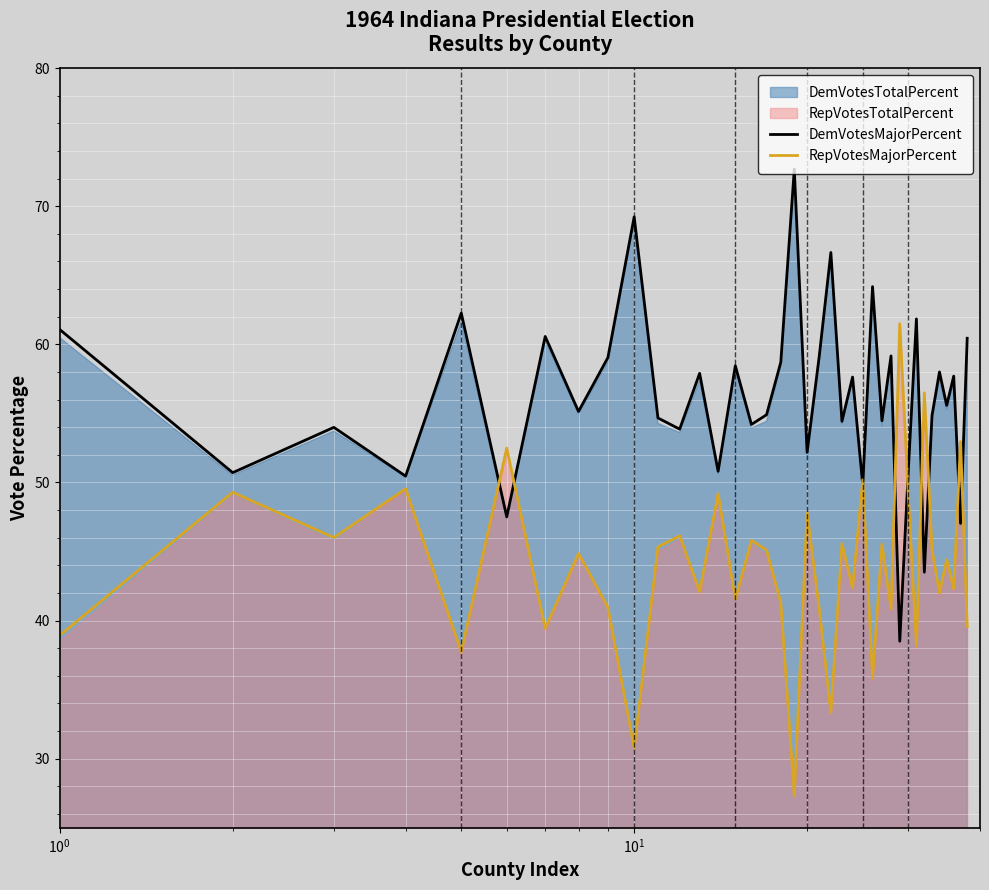

Which series has the largest range (max minus min)?

RepVotesMajorPercent